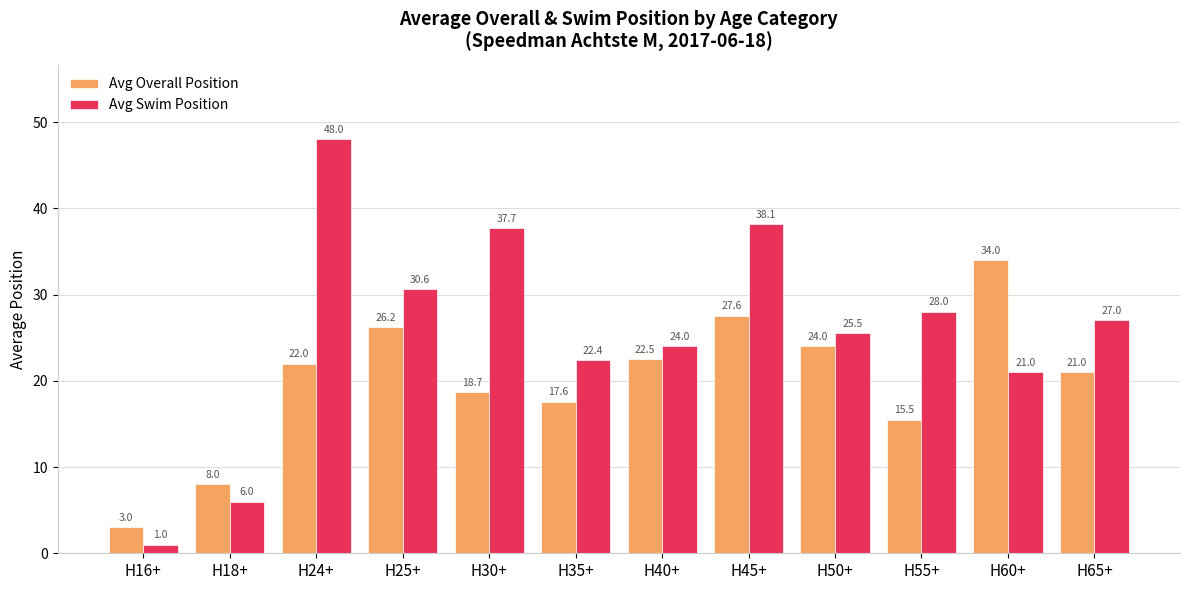

Reading right to left, list all the values displayed in this chart.

Avg Overall Position: H65+=21.0	H60+=34.0	H55+=15.5	H50+=24.0	H45+=27.6	H40+=22.5	H35+=17.6	H30+=18.7	H25+=26.2	H24+=22.0	H18+=8.0	H16+=3.0
Avg Swim Position: H65+=27.0	H60+=21.0	H55+=28.0	H50+=25.5	H45+=38.1	H40+=24.0	H35+=22.4	H30+=37.7	H25+=30.6	H24+=48.0	H18+=6.0	H16+=1.0